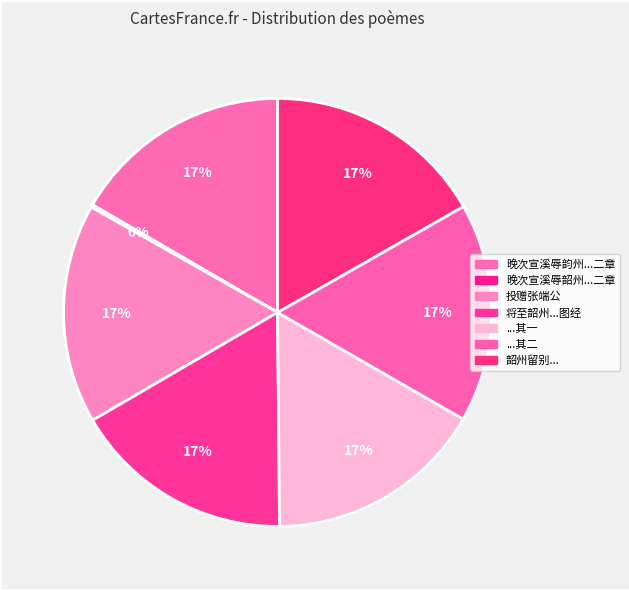

Does any single category account for the majority?

No